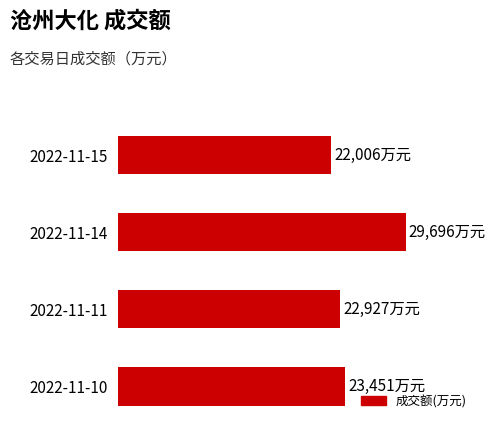

Rank the categories by value from lowest to highest.

2022-11-15, 2022-11-11, 2022-11-10, 2022-11-14